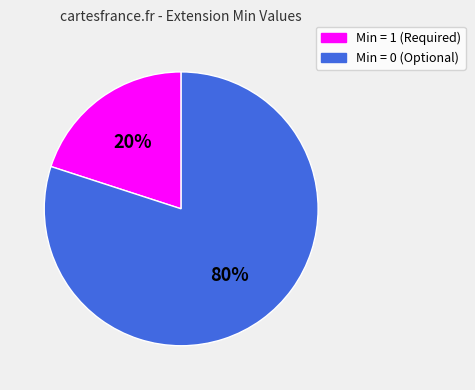

To the nearest percent, what is the average slice percentage?

50%